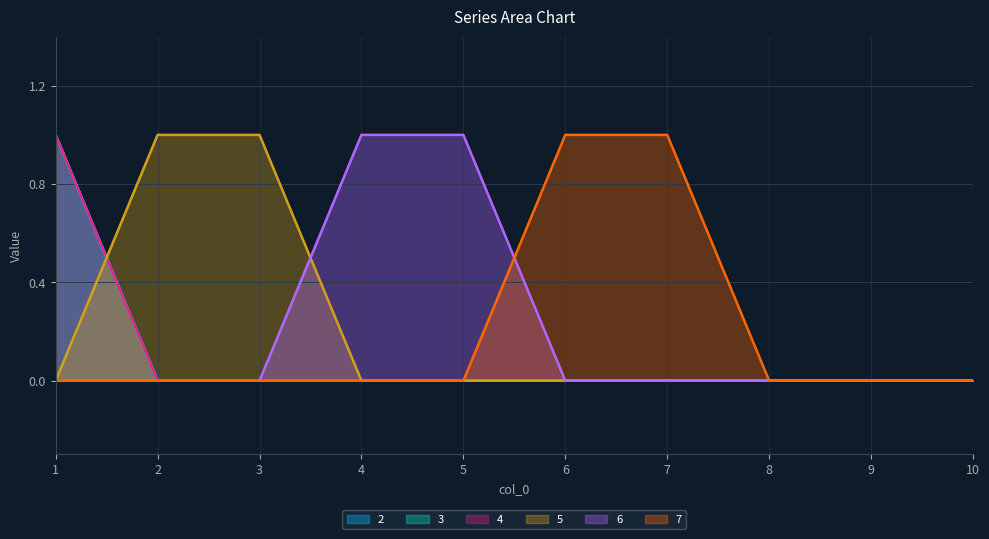

At which category does the chart reach its minimum across all series?

2